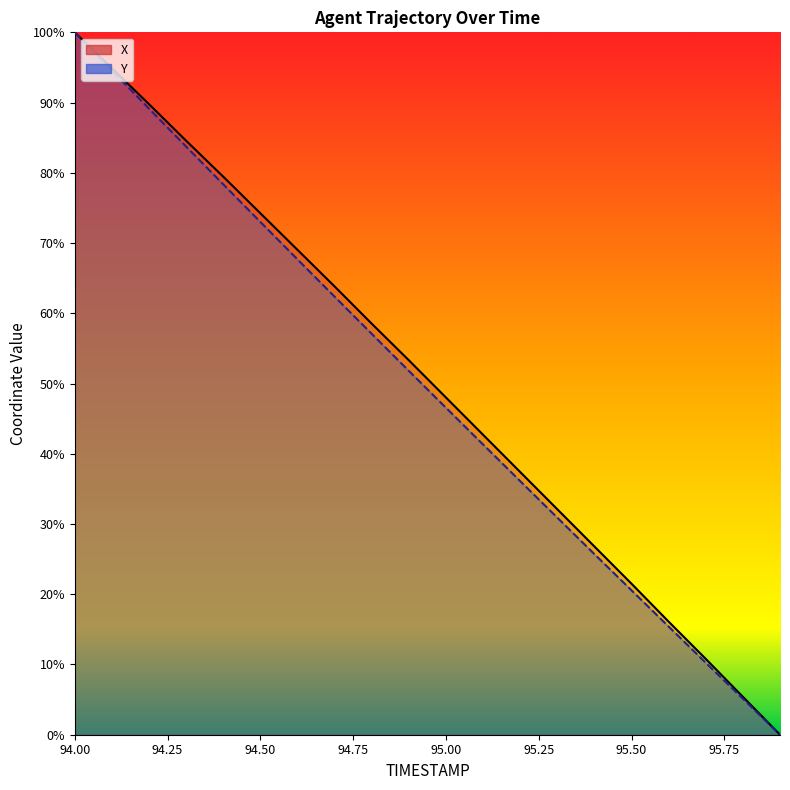

At which category is the sum across all series the highest?

94.0